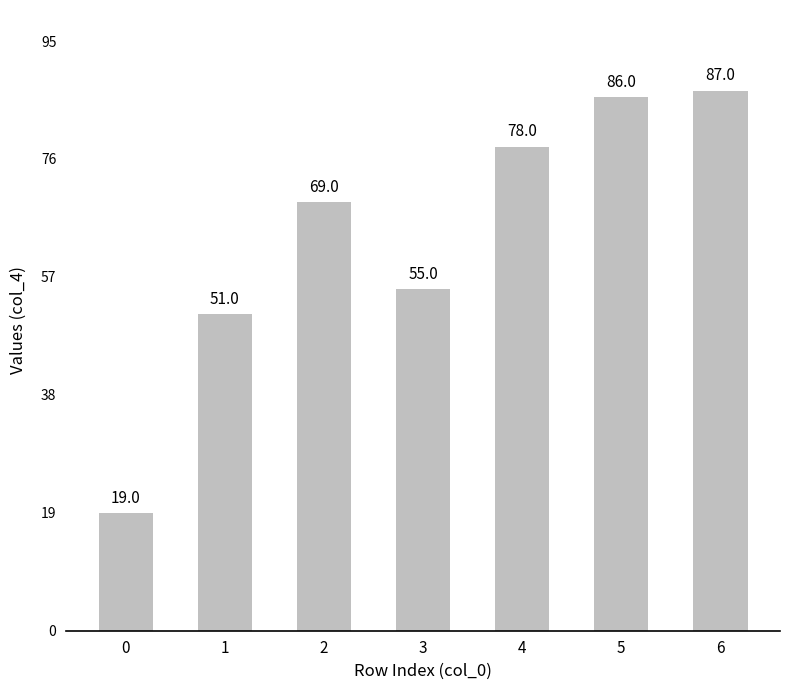

Reading left to right, what are all the values shown in this chart?

19	51	69	55	78	86	87